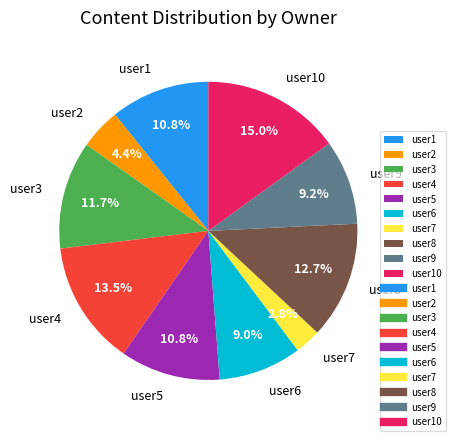

To the nearest percent, what is the difference between the largest and smallest slice percentages?

12%